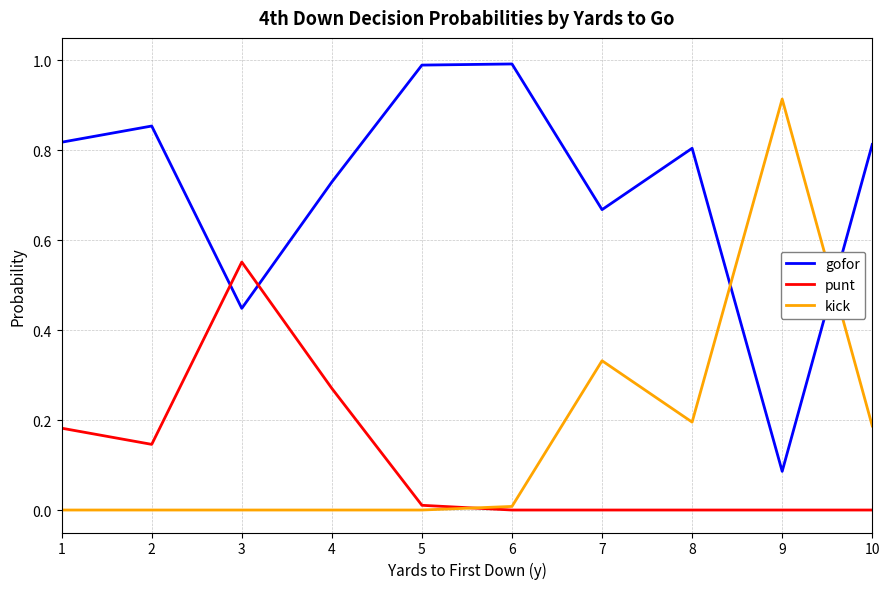

At which label does punt reach its peak?

3